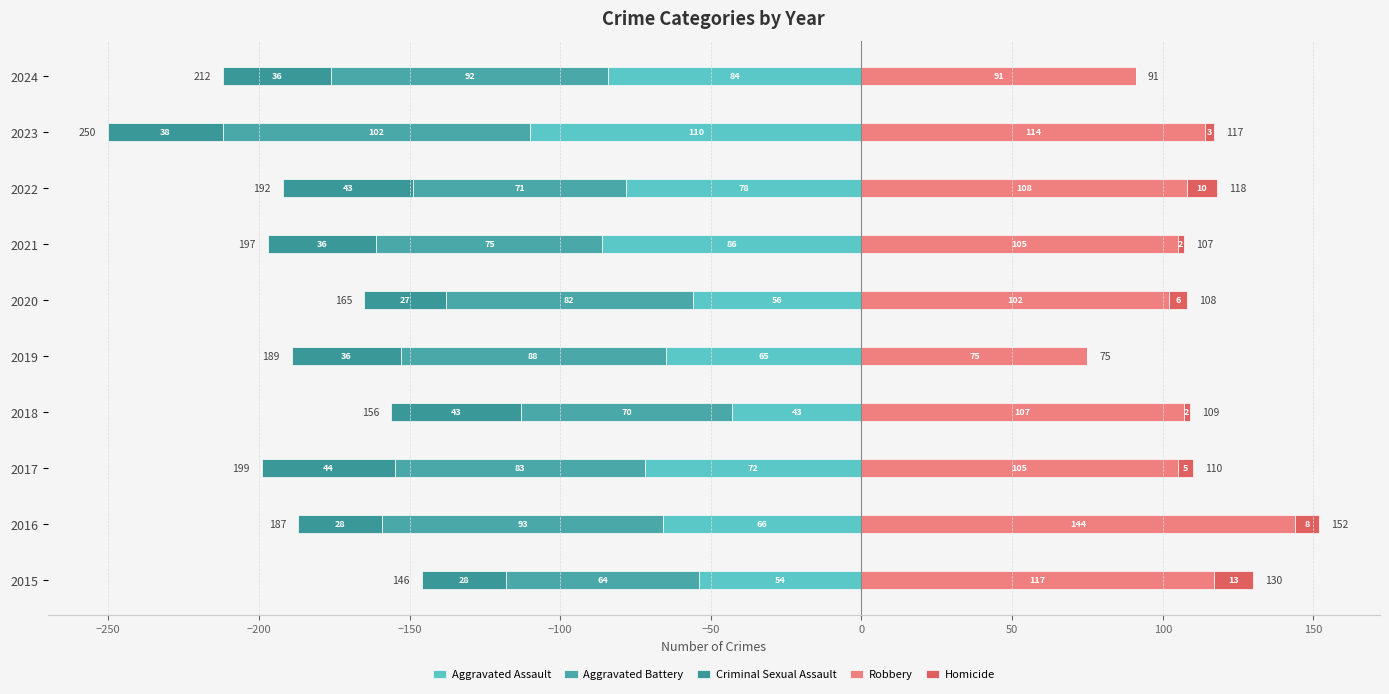

How many positive values does the Homicide series have?

8